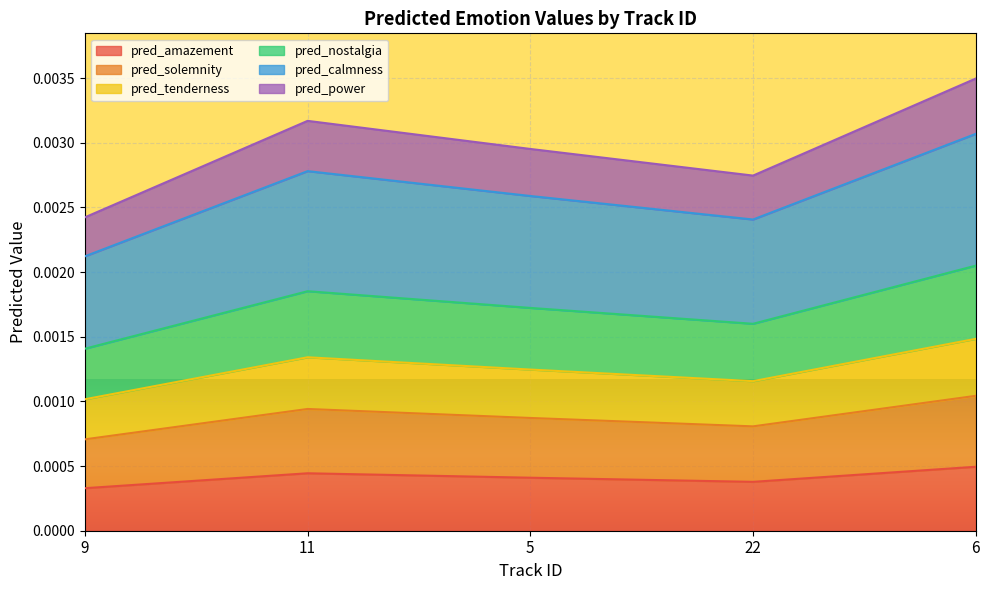

Which series has the widest spread of values?

pred_nostalgia